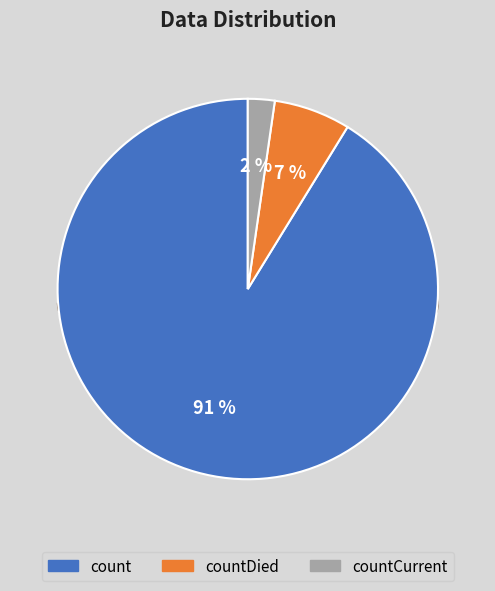

What percentage do countCurrent and count together represent?

93.5%